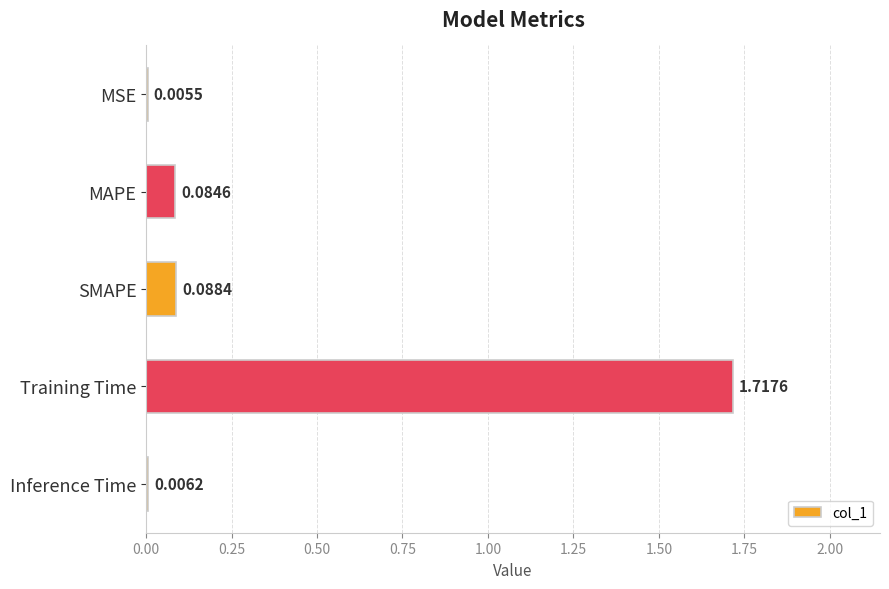

Which has a higher value, MSE or SMAPE?

SMAPE